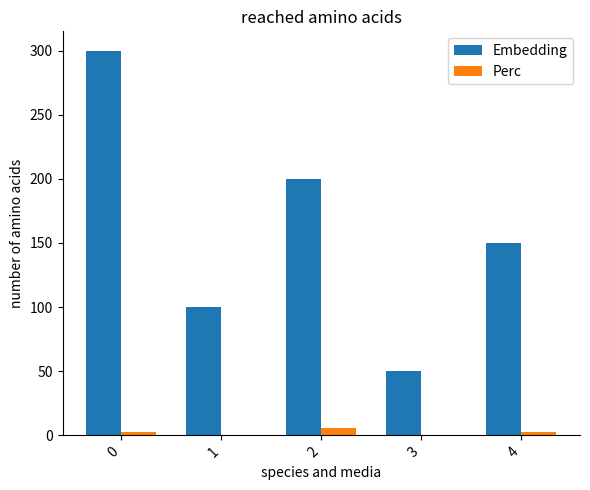

Is the value of Perc at 2 greater than the value of Embedding at 3?

No